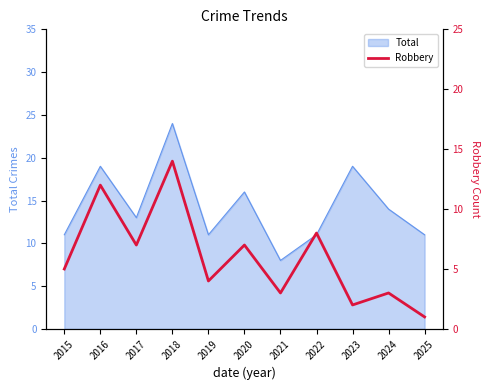

The chart shows a value of 2 at 2023. True or false?

True